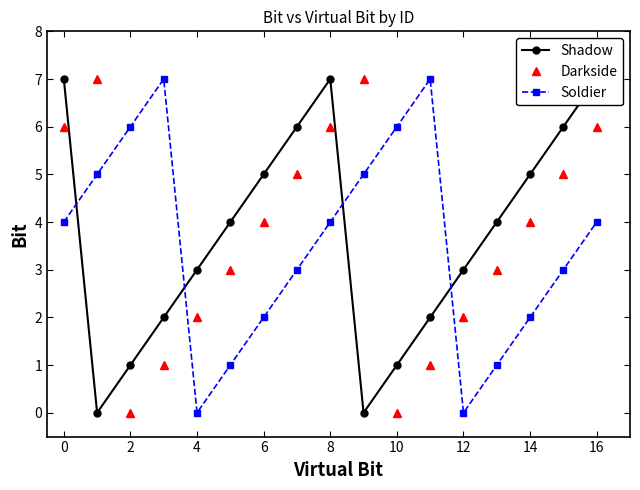

List the series in order of their overall mean, highest first.

Shadow, Darkside, Soldier